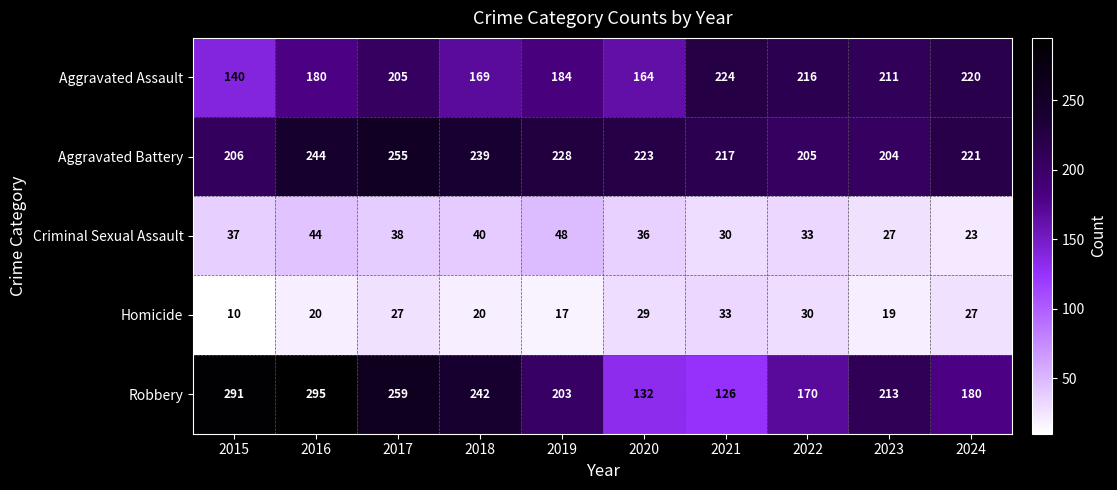

True or false: Aggravated Assault has a value of 46 at 2021.

False